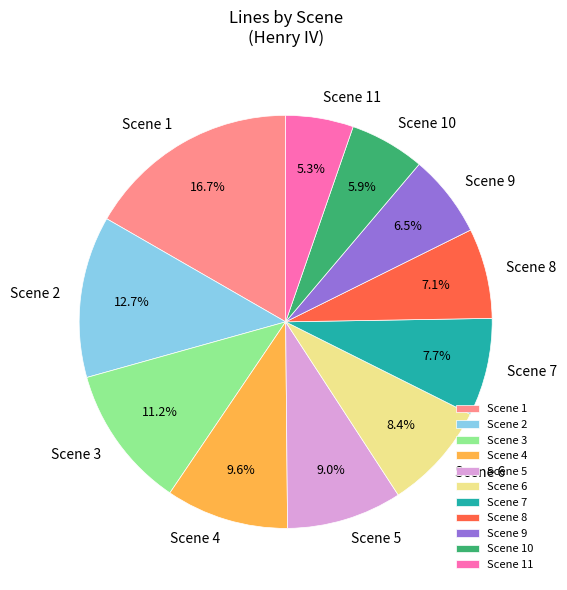

Rank the categories by value from lowest to highest.

Scene 11, Scene 10, Scene 9, Scene 8, Scene 7, Scene 6, Scene 5, Scene 4, Scene 3, Scene 2, Scene 1